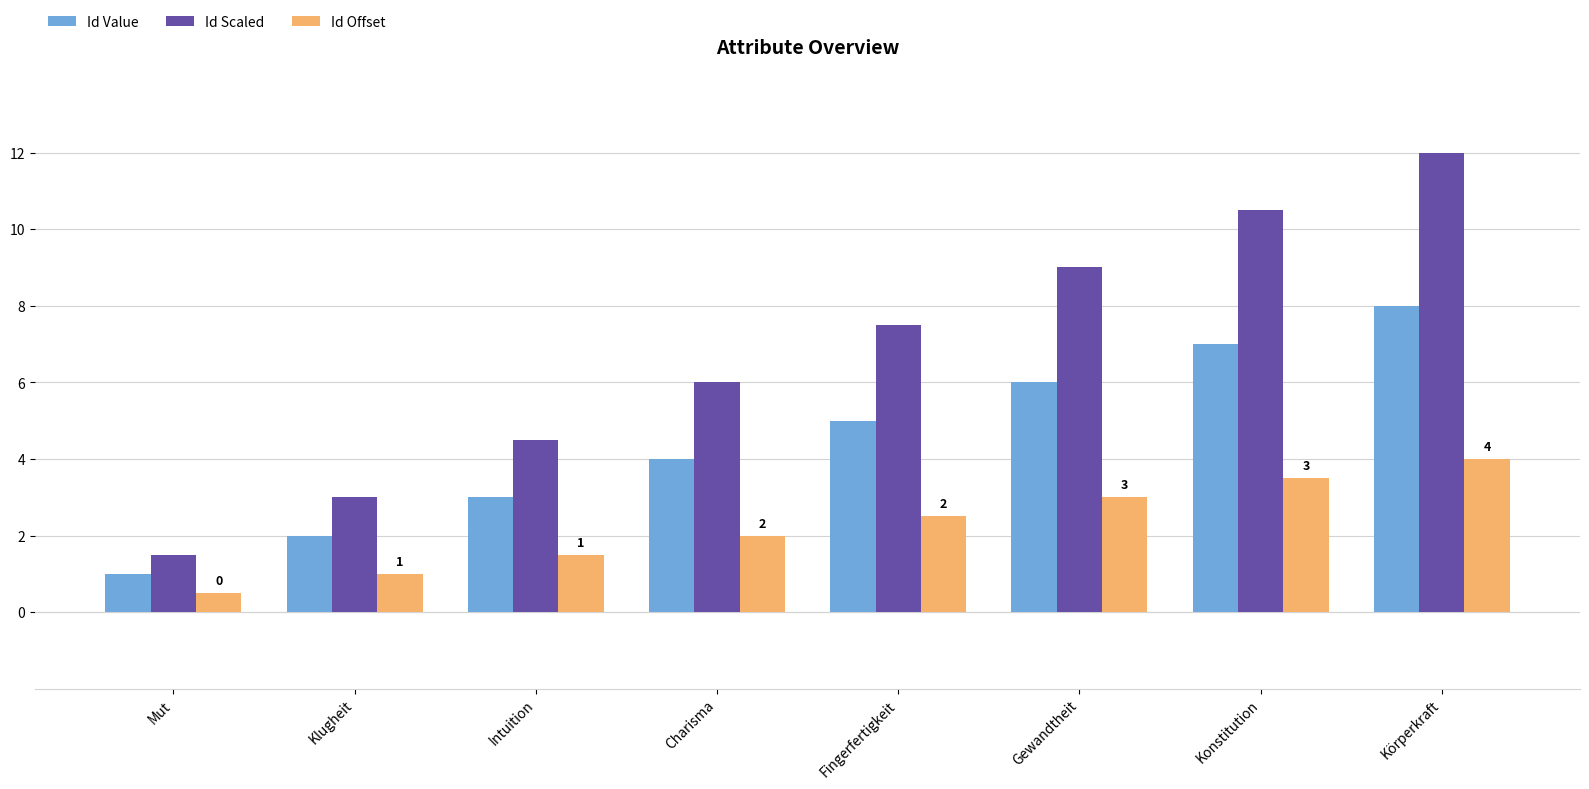

Rank the series by their maximum value, from lowest to highest.

Id Offset, Id Value, Id Scaled